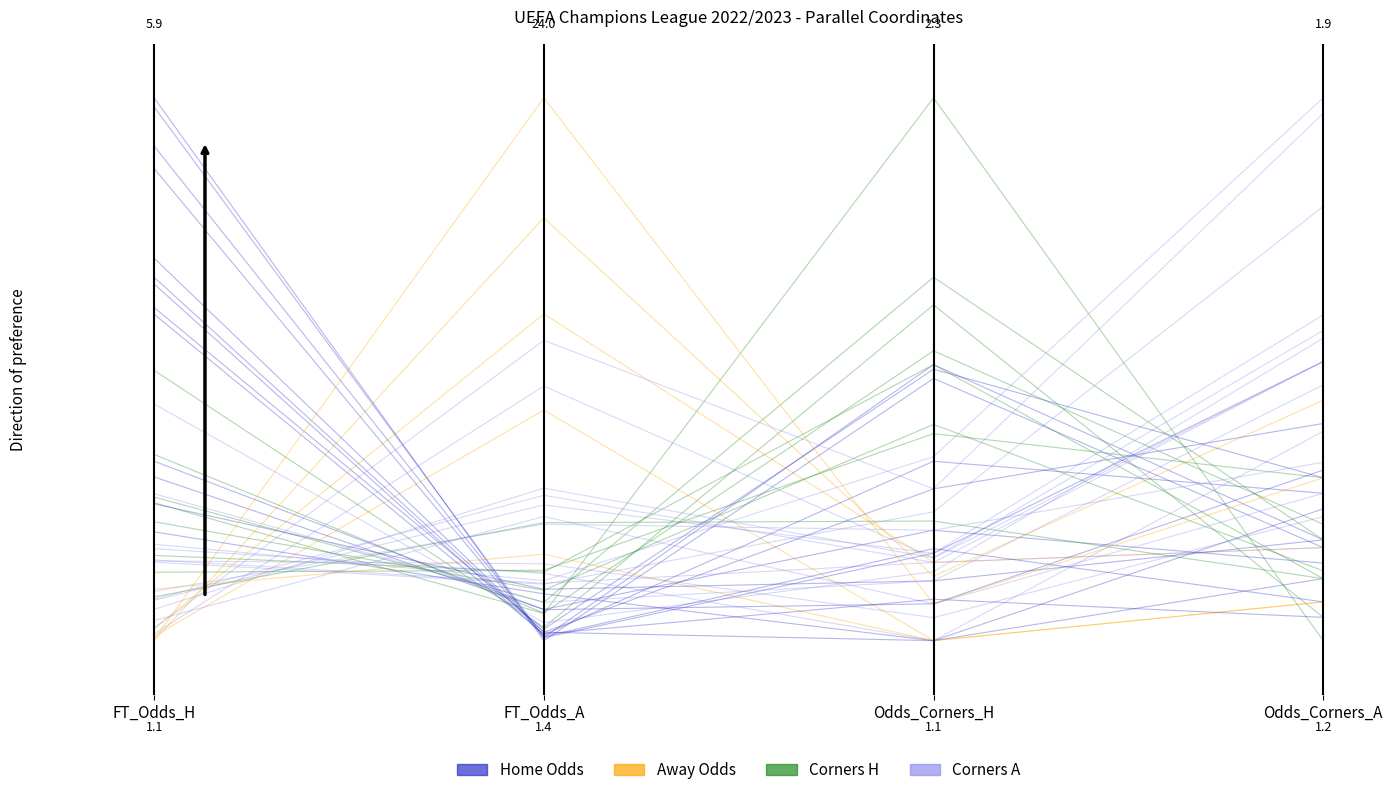

Where is Corners H nearest to the value 0?

FT_Odds_A